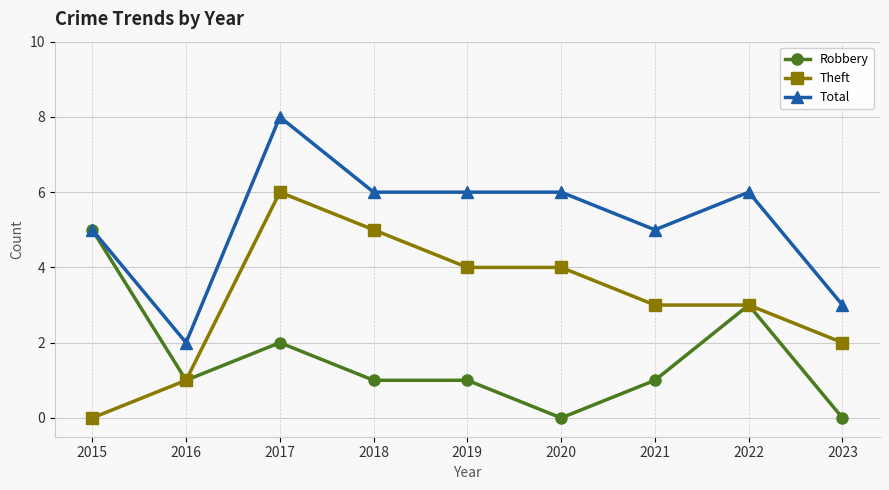

How many categories are shown in the chart?

9